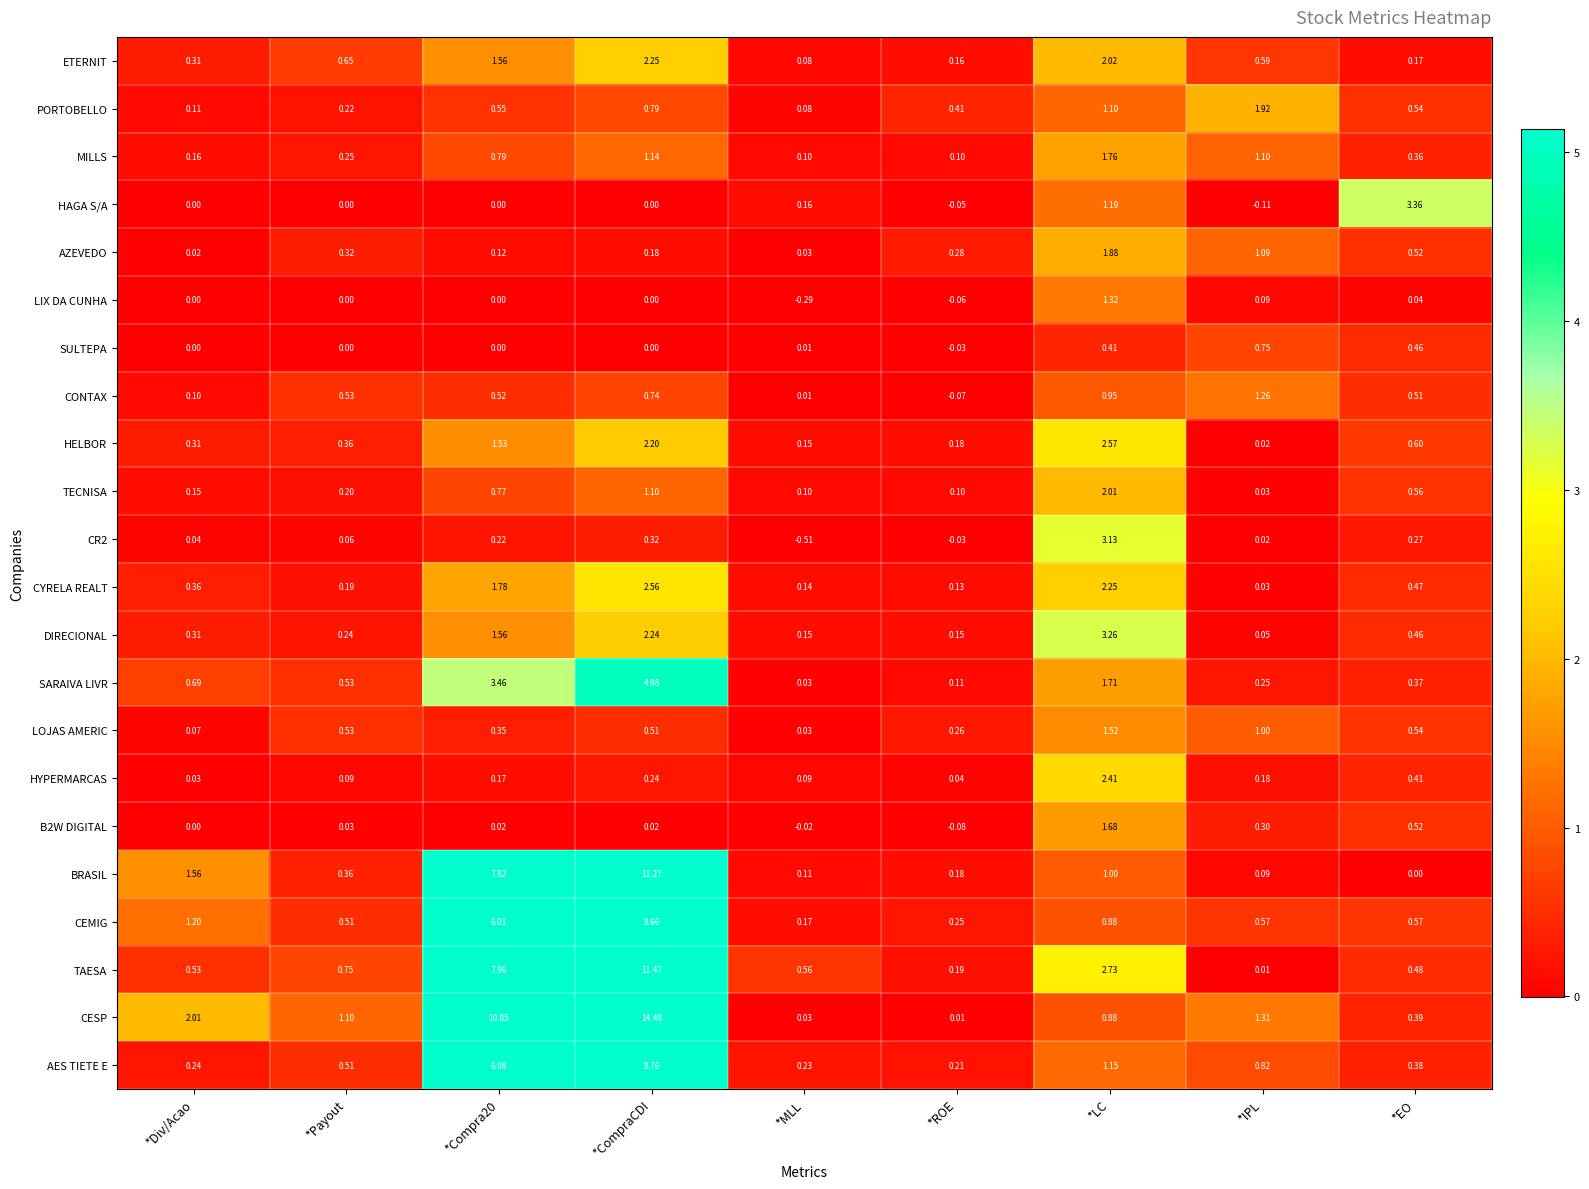

Which category has the lowest value in the CONTAX series?

*ROE